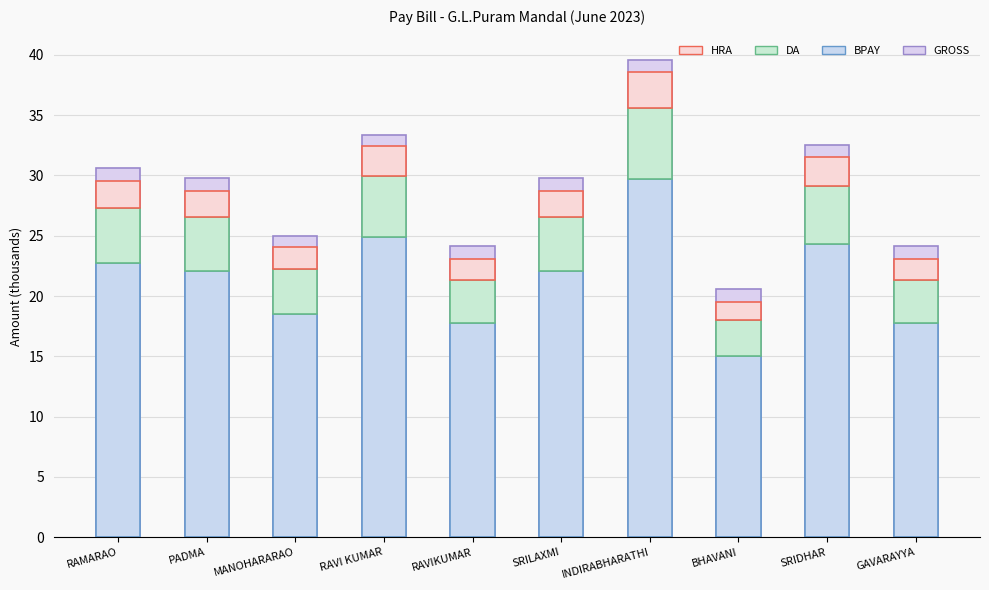

How many bars are there in total?

40